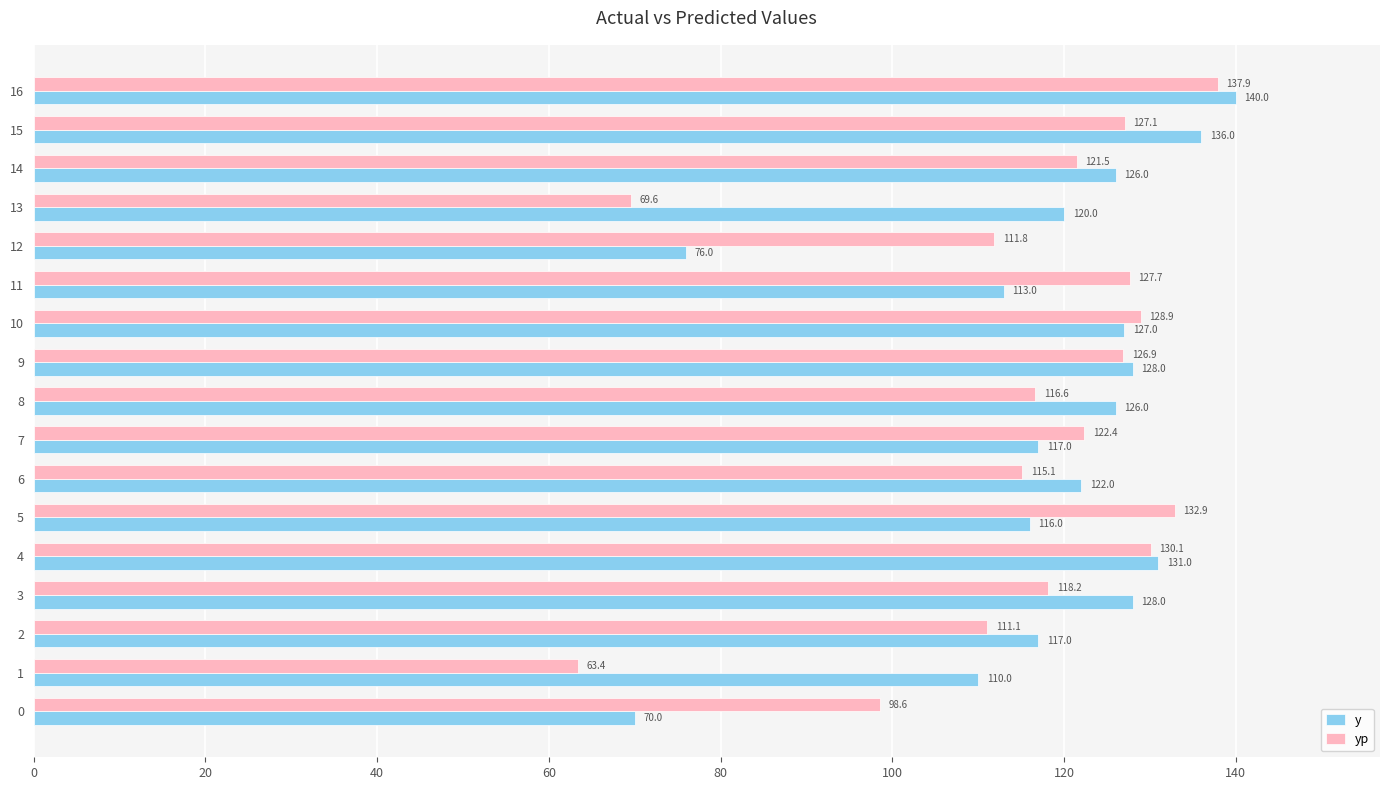

Between 3 and 9, which series saw the biggest shift?

yp